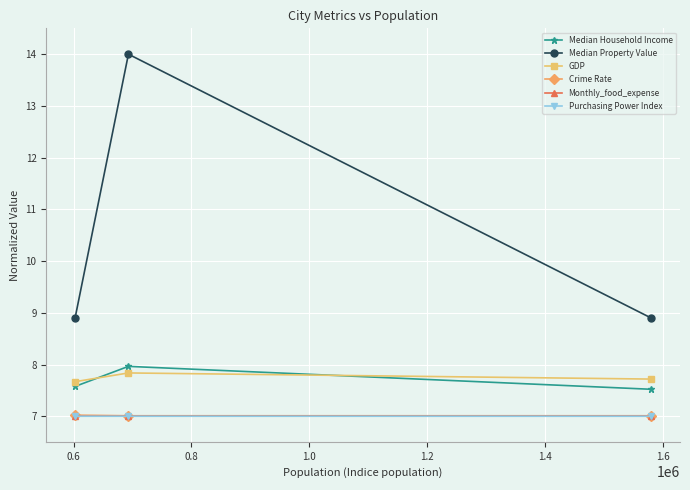

Which series has the largest total across all categories?

Median Property Value